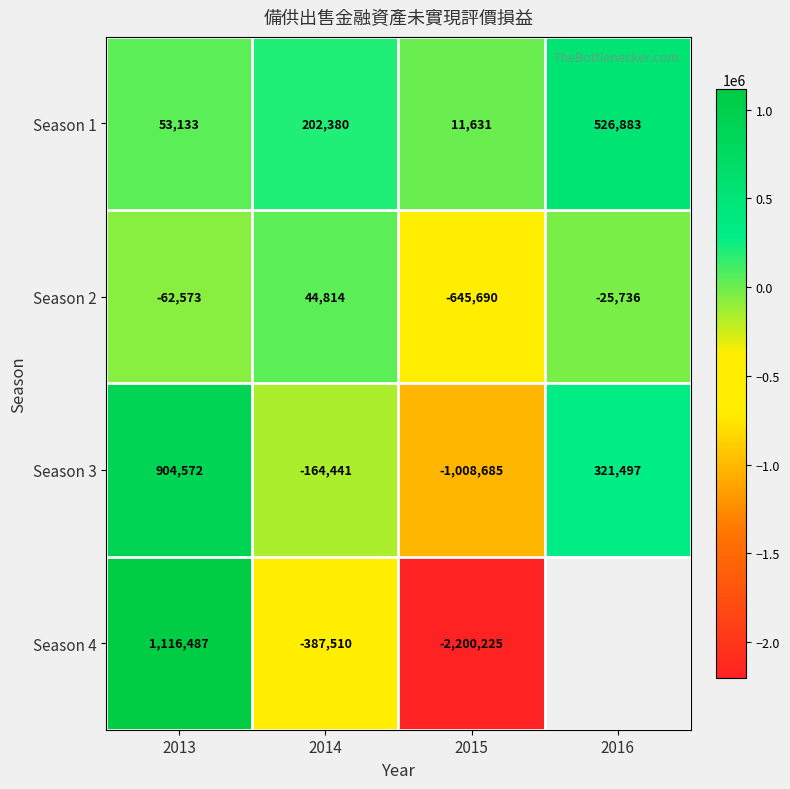

What is the total value across all series at 2014?

-304757